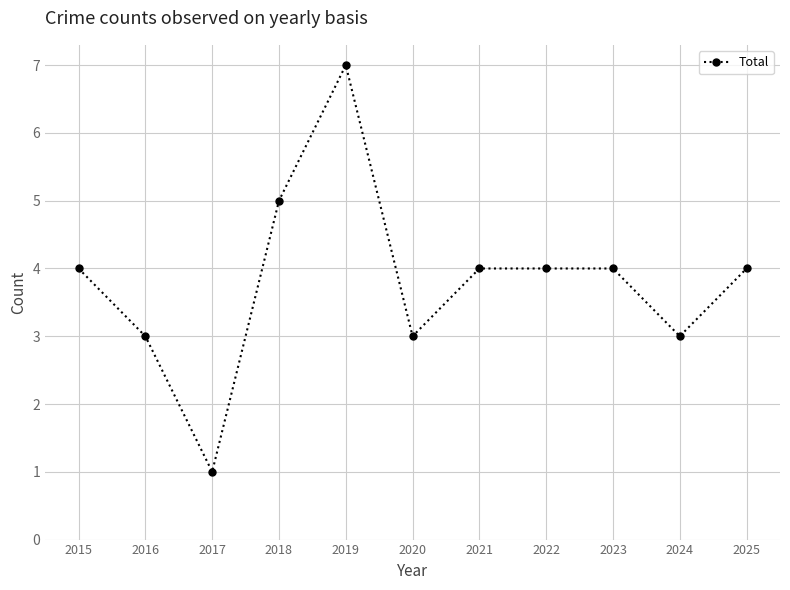

How many categories are shown in the chart?

11